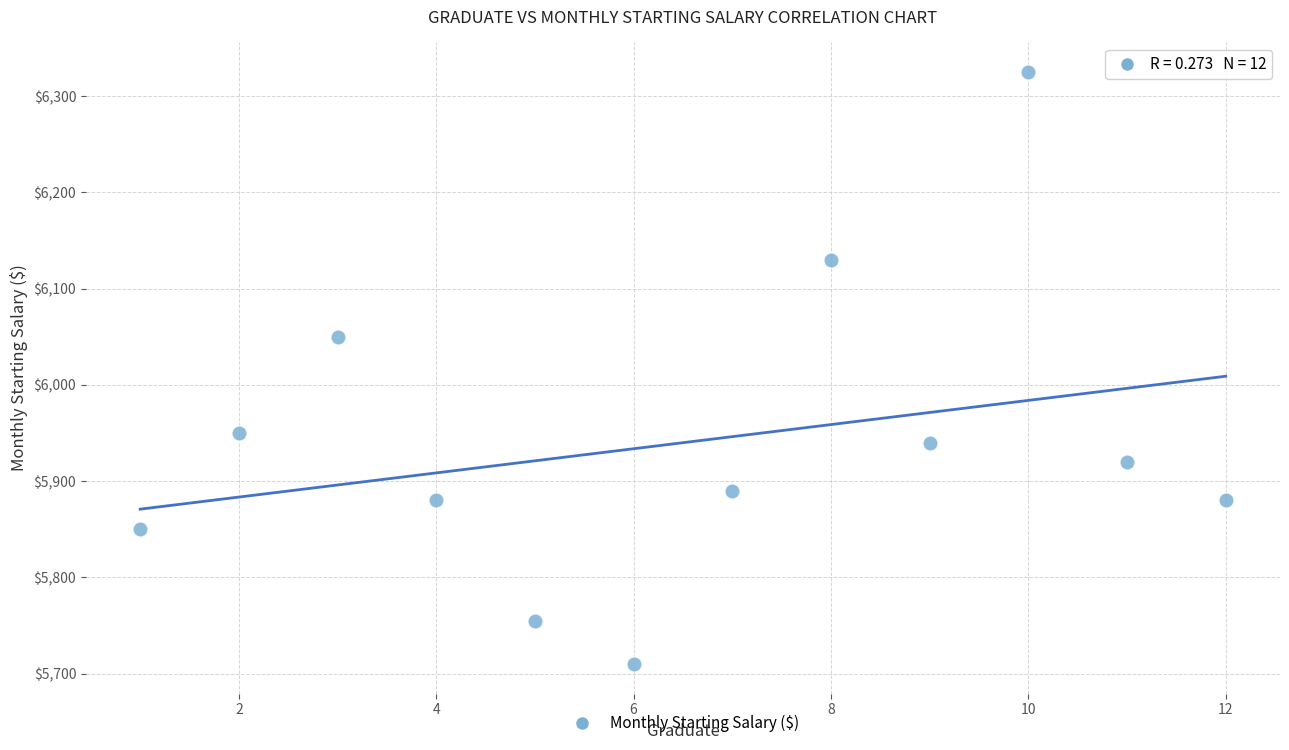

What Y value in the scatter plot is closest to 6017?

6050